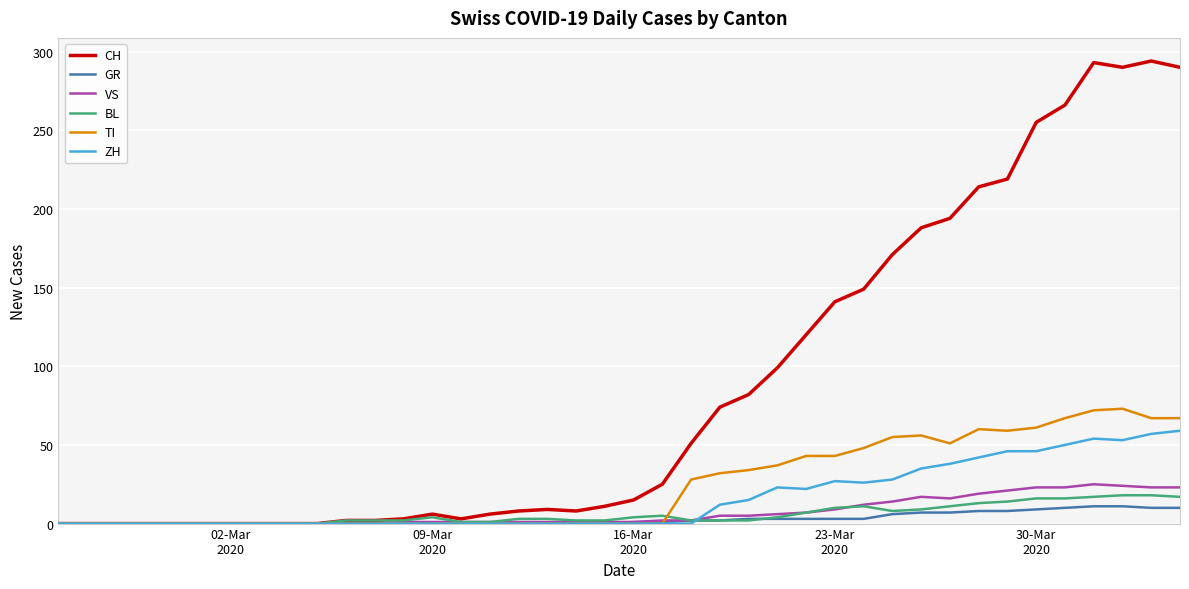

What is the highest value of the GR series?

11